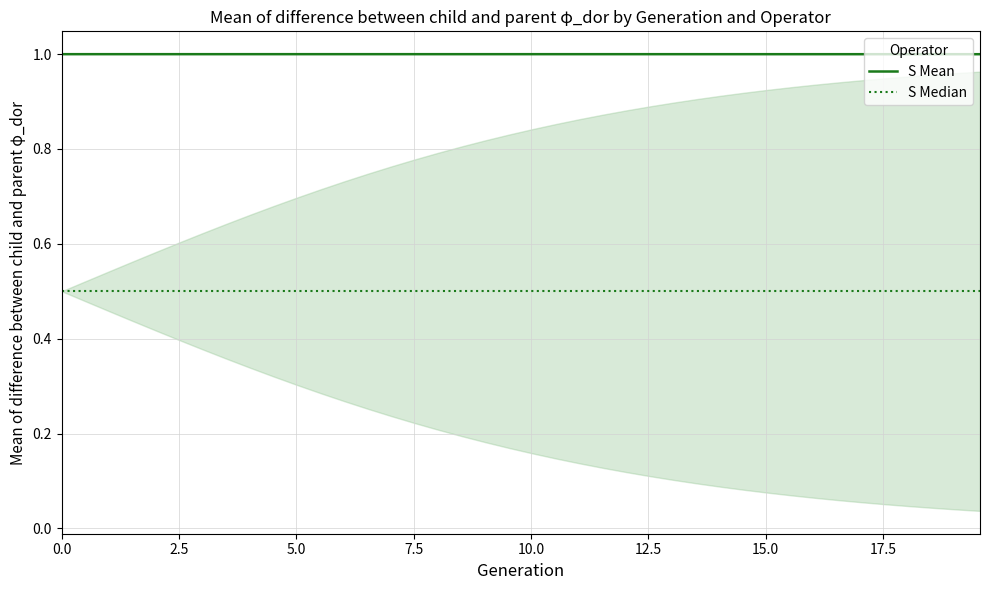

What is the maximum value for S Mean?

1.0